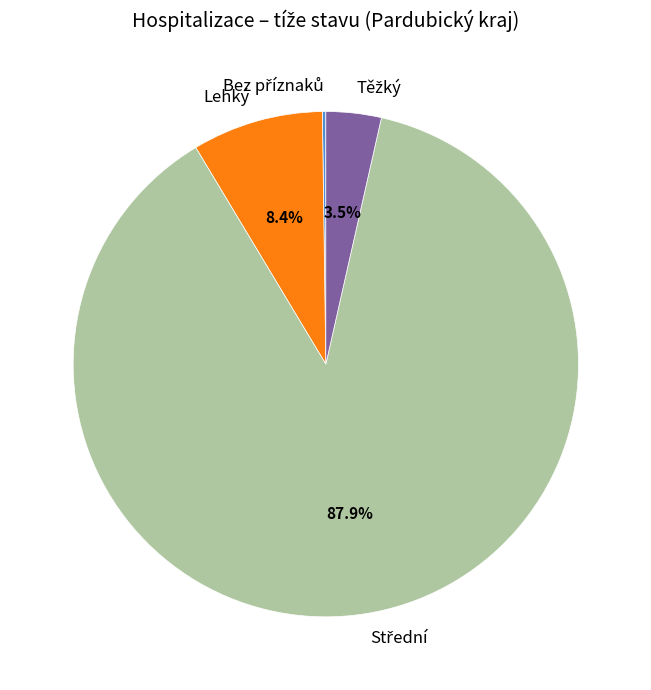

Is there any slice that represents more than half of the pie?

Yes